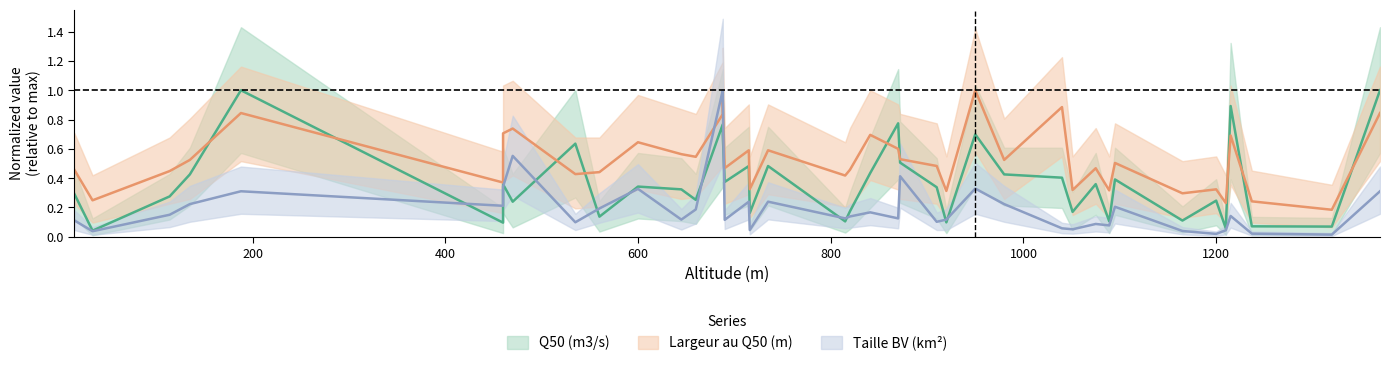

Which series has the largest range (max minus min)?

Taille BV (km2)